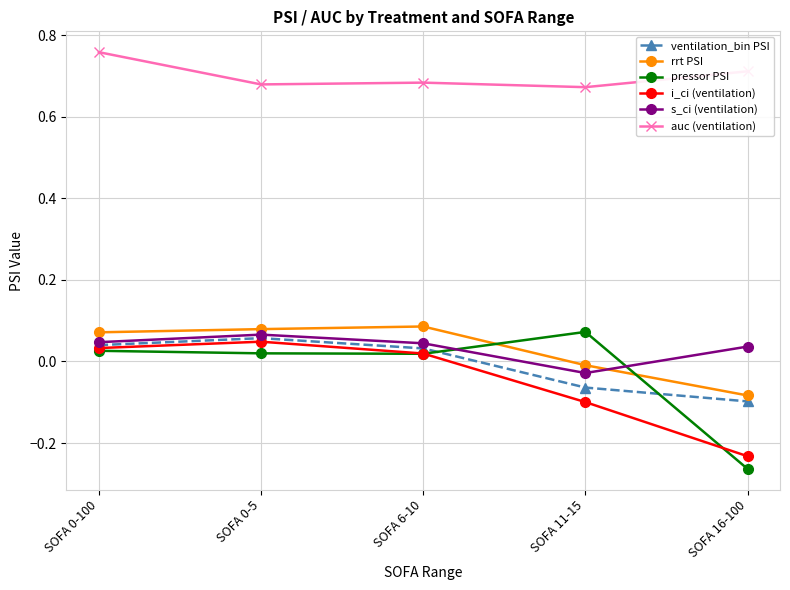

Where is the first local minimum for s_ci (ventilation)?

SOFA 11-15